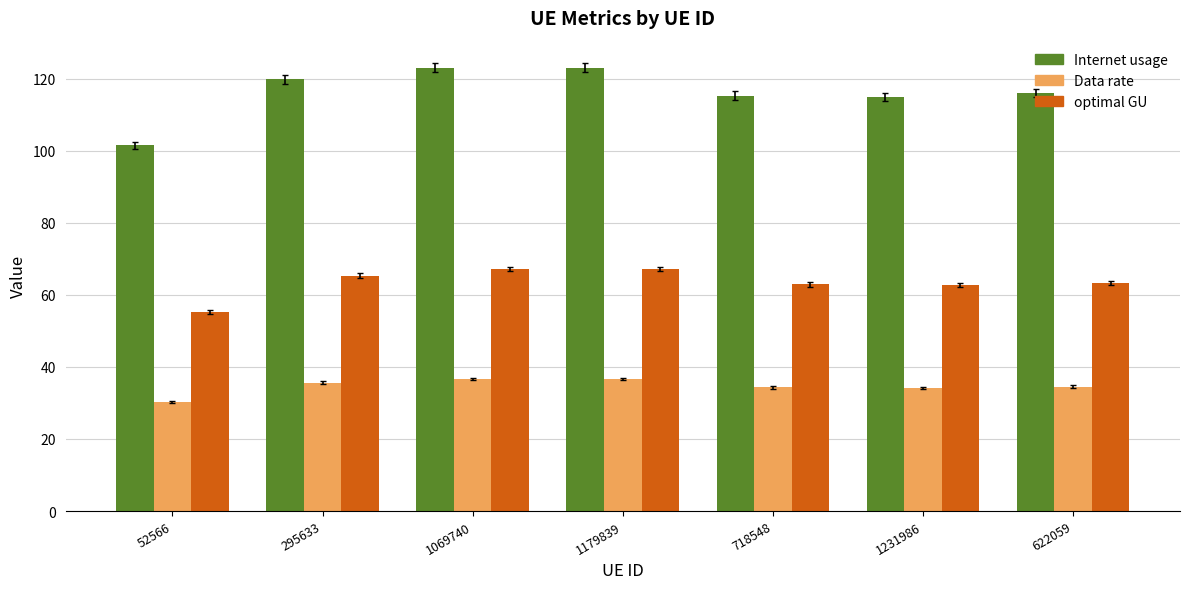

What is the difference between the highest and lowest values at 52566?

71.3